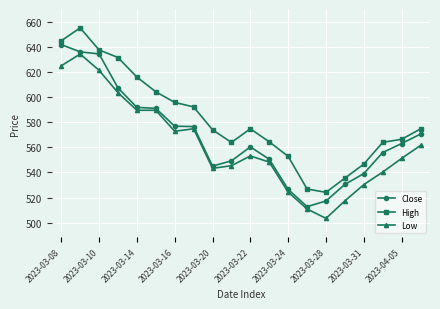

What is the difference between the maximum and minimum values in the Close series?

129.0